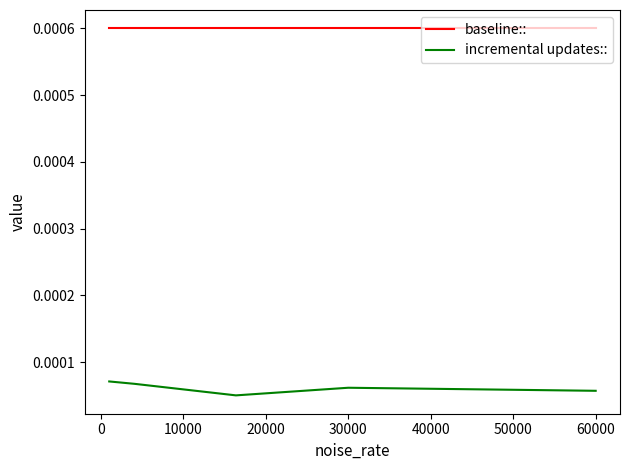

True or false: baseline:: has more than 0 interior local peaks.

False